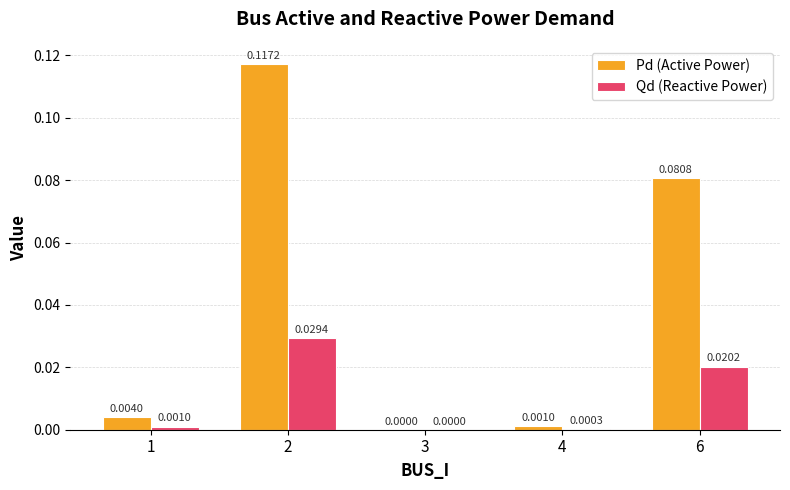

Between 1 and 3, which series saw the biggest shift?

Pd (Active Power)